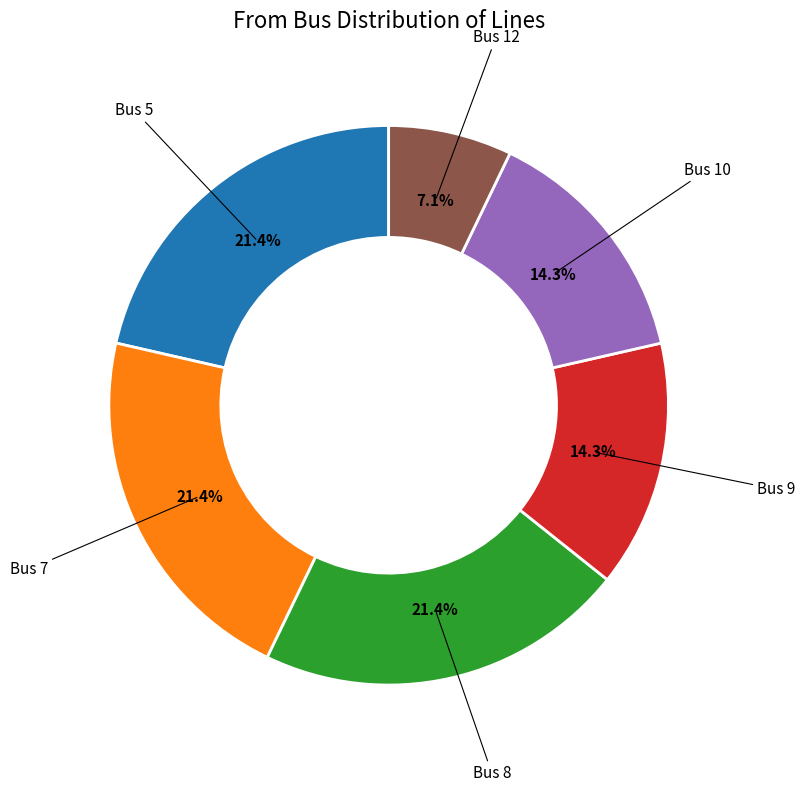

Count the number of slices in the pie.

6